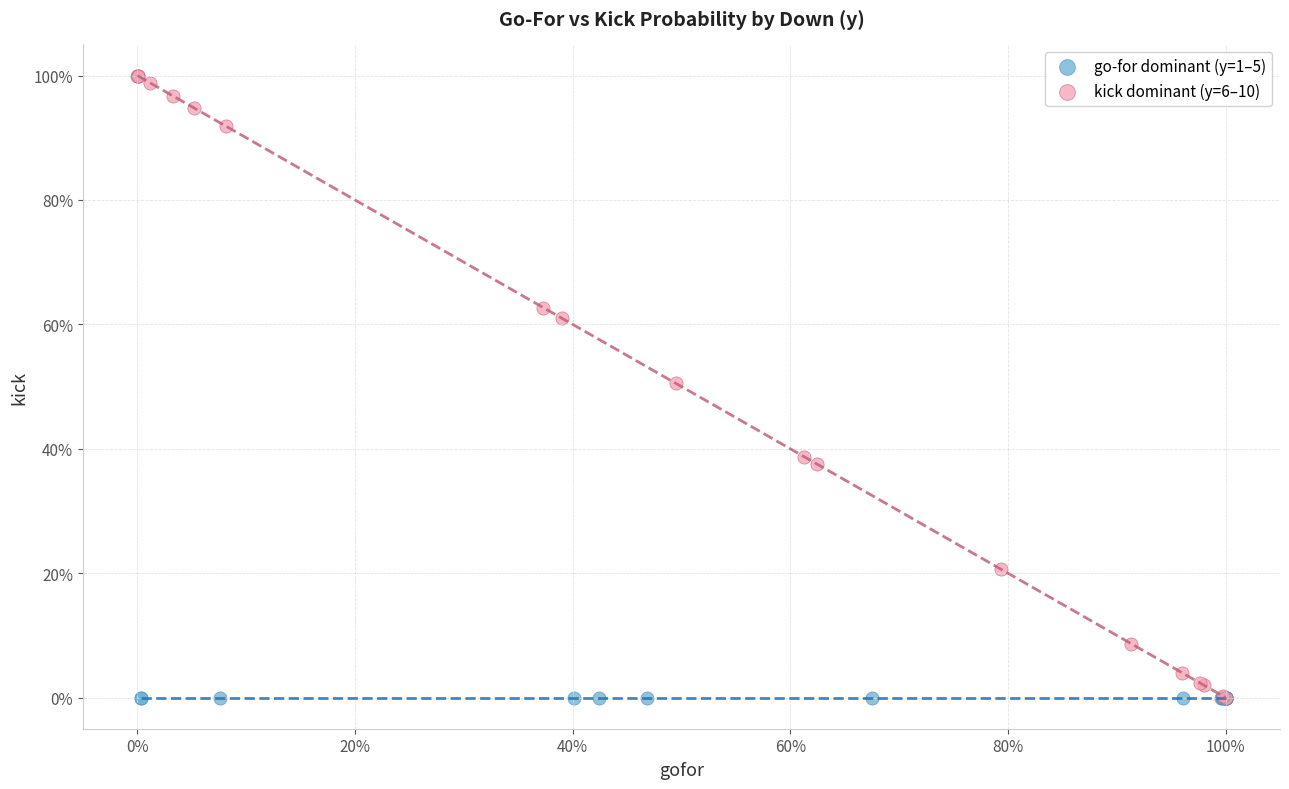

What are all the series names shown in the legend?

go-for dominant (y=1–5), kick dominant (y=6–10)